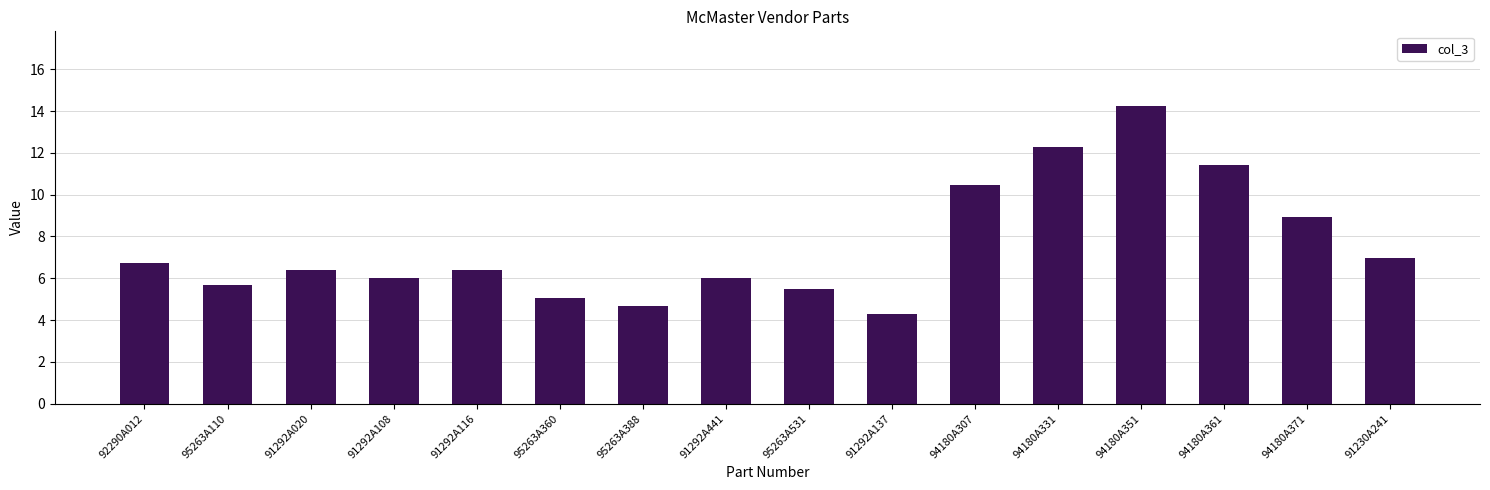

True or false: the data shows 5.7 at 94180A331.

False